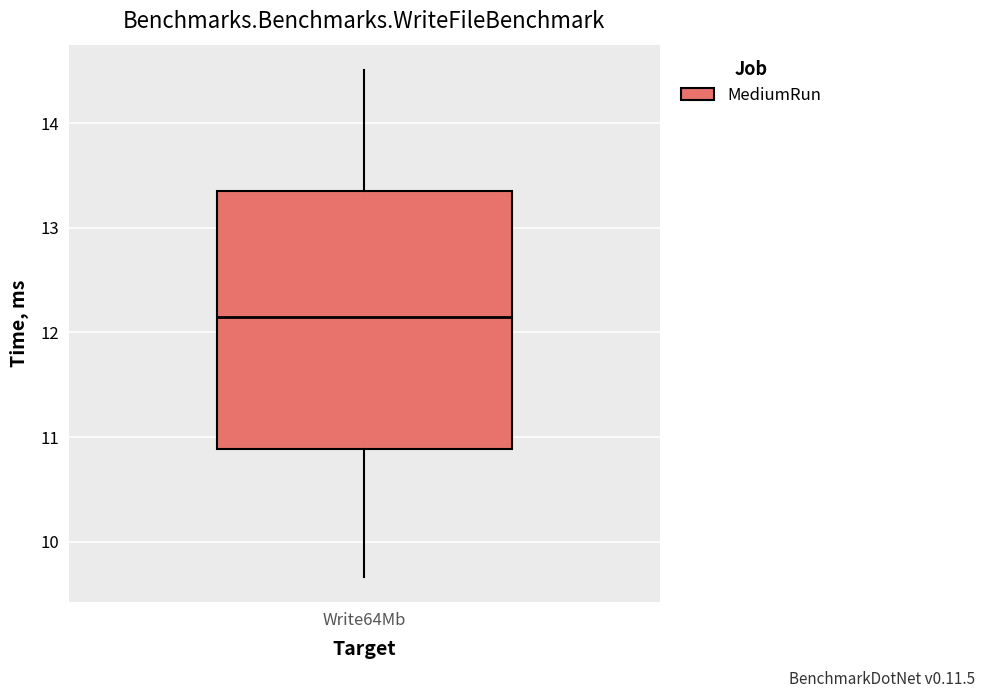

Read this box plot against the y-axis: the position of the median line, the range covered by the box, and the ends of both whiskers. The values are not printed on the chart, so give them approximately, as read against the axis.

median 12.1, box 10.9 to 13.3, whiskers 9.7 to 14.5